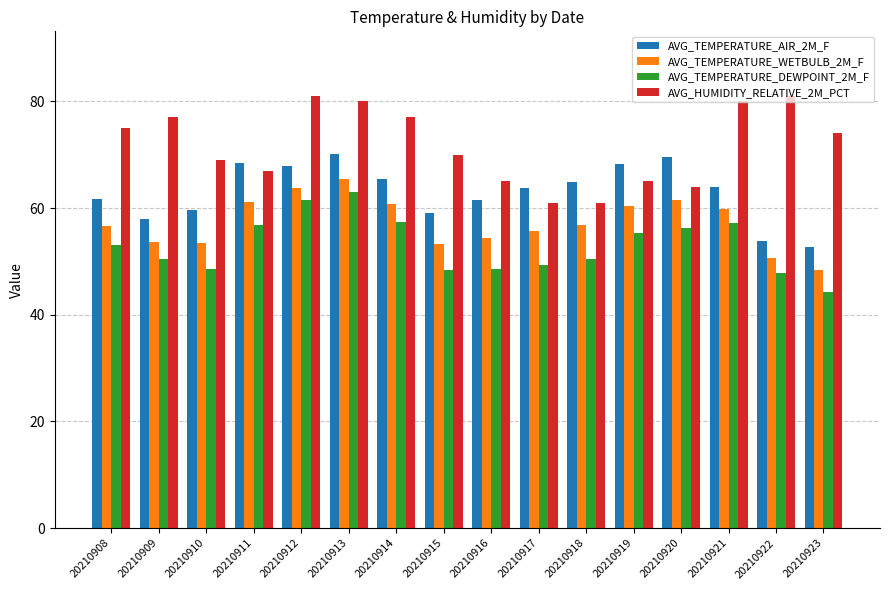

What value does the AVG_TEMPERATURE_WETBULB_2M_F series have at 20210908?

56.7